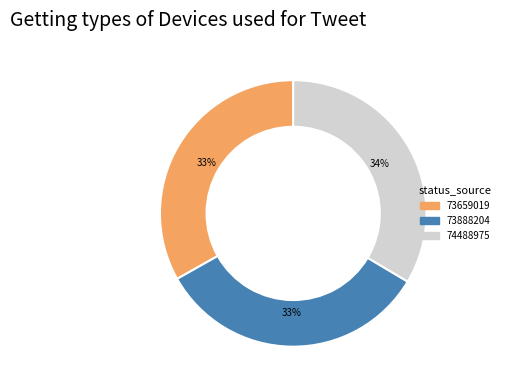

How many slices are in this pie chart?

3